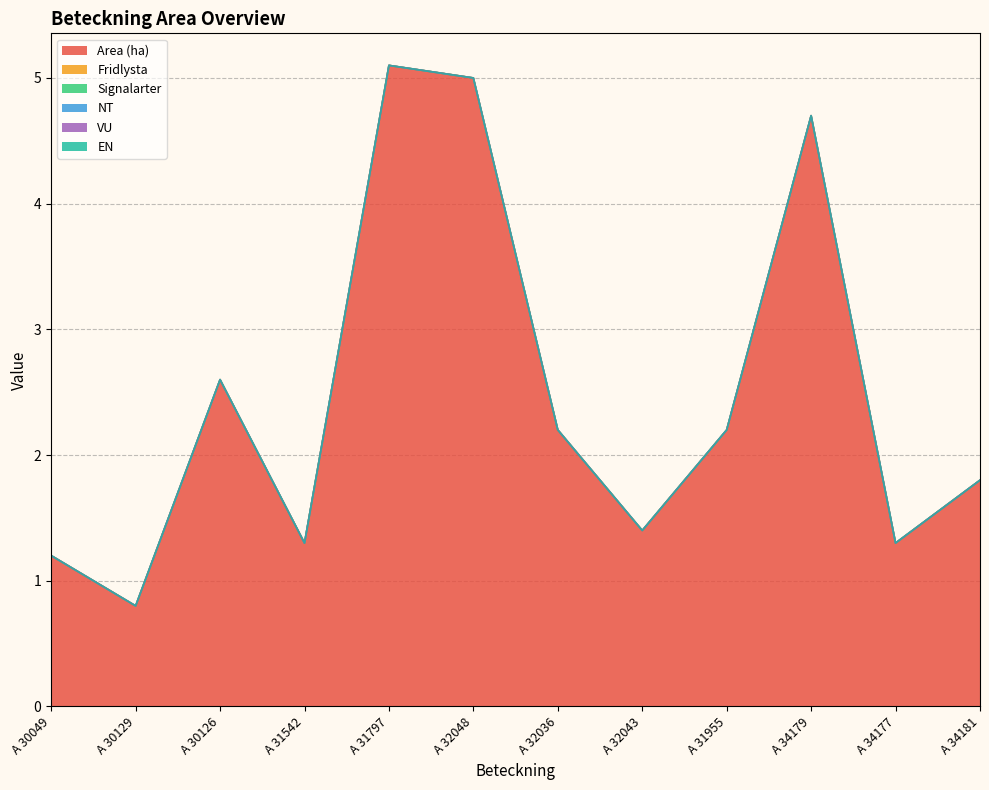

At which category is the sum across all series the highest?

A 31797